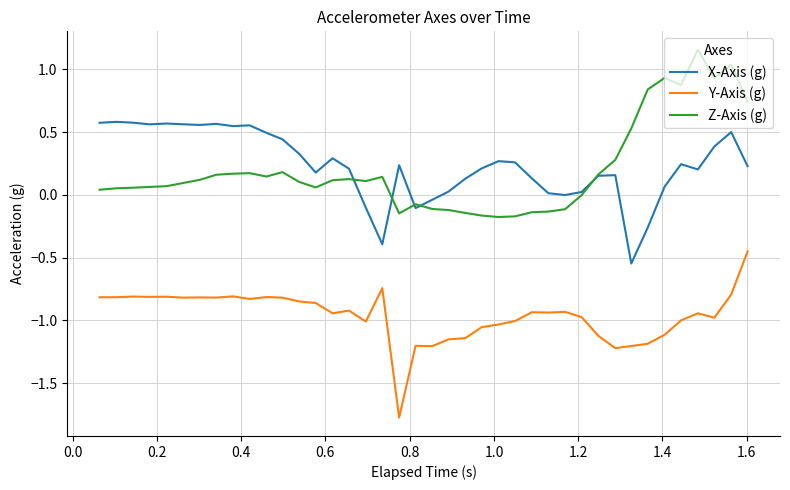

True or false: Y-Axis (g) and Z-Axis (g) intersect in this chart.

False